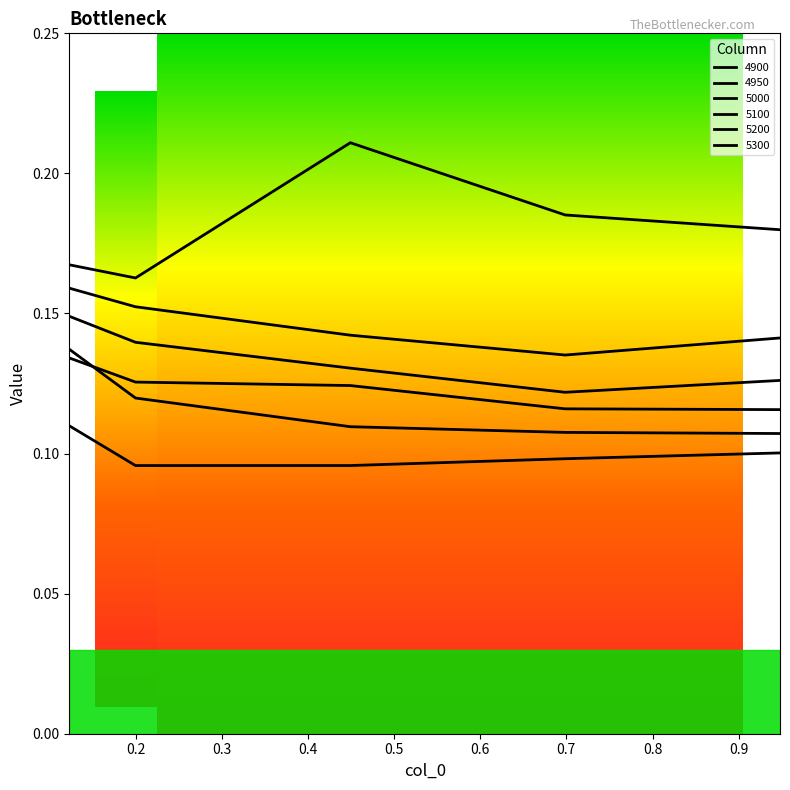

How many lines are shown in the chart?

6